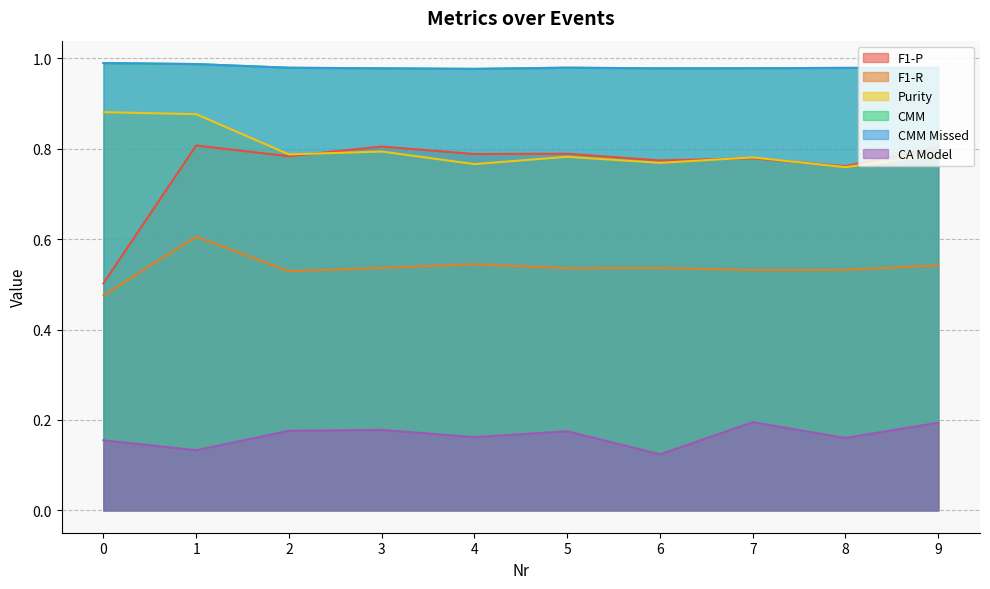

How many CA Model values are between 0 and 1?

10